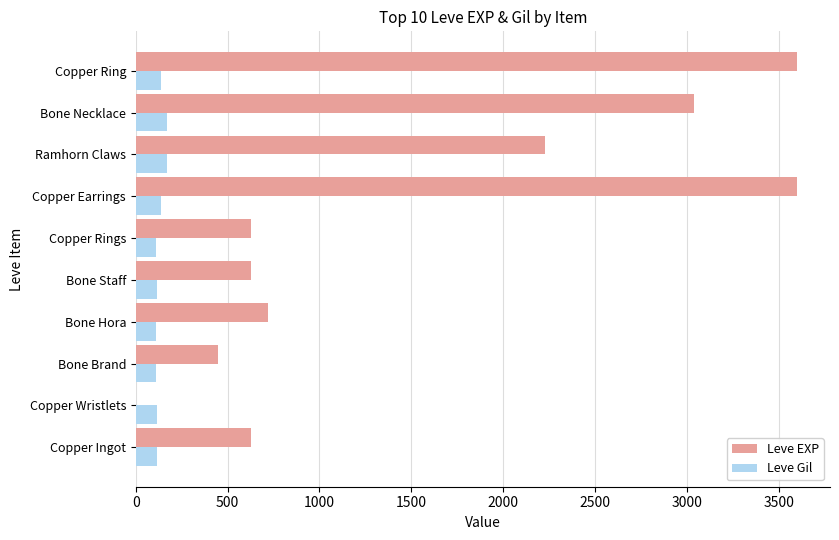

Between Copper Earrings and Bone Necklace, which series saw the biggest shift?

Leve EXP